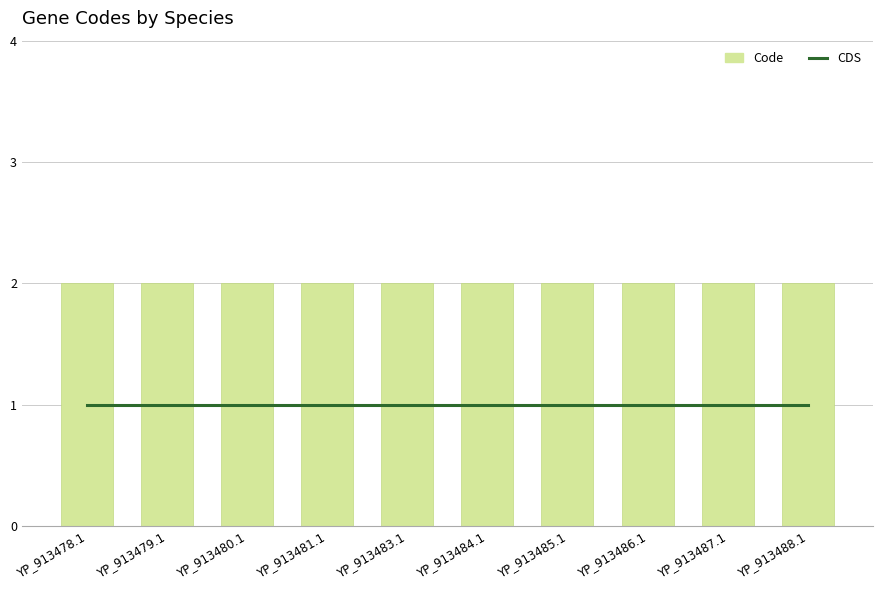

What is the total value across all series at YP_913484.1?

3